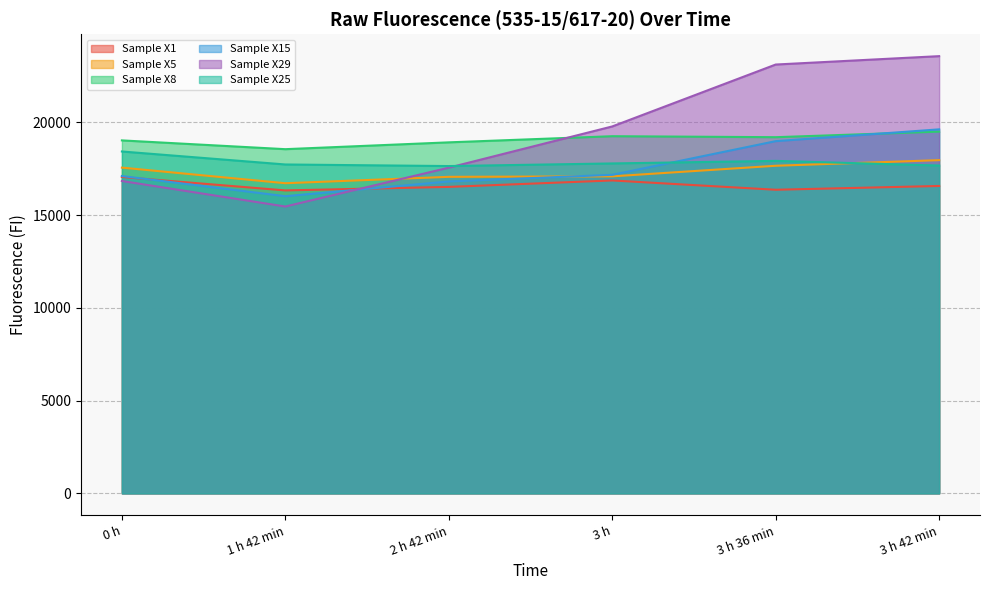

What are all the series names shown in the legend?

Sample X1, Sample X5, Sample X8, Sample X15, Sample X29, Sample X25